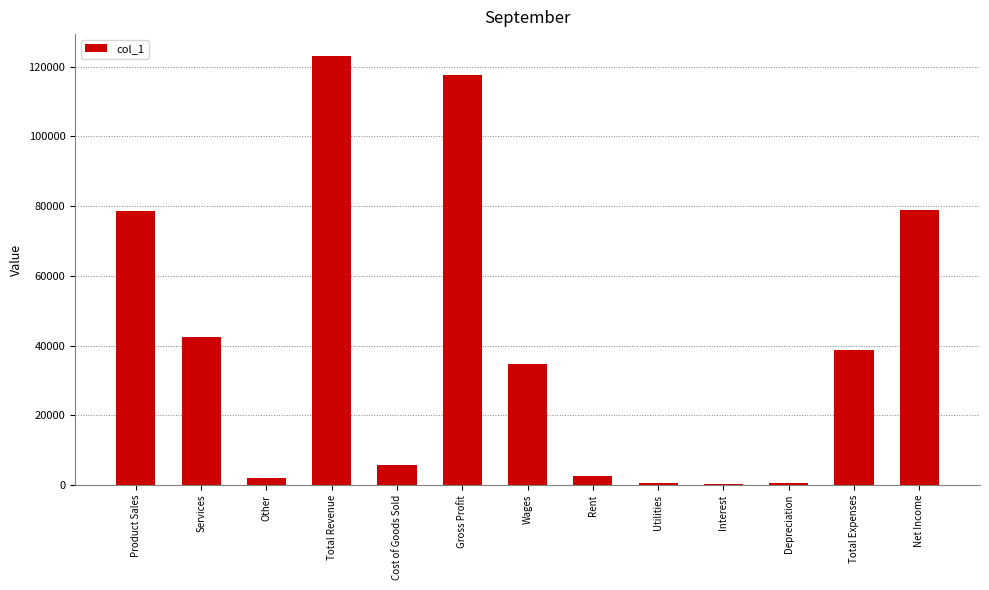

What is the change in value from Gross Profit to Depreciation?

-116945